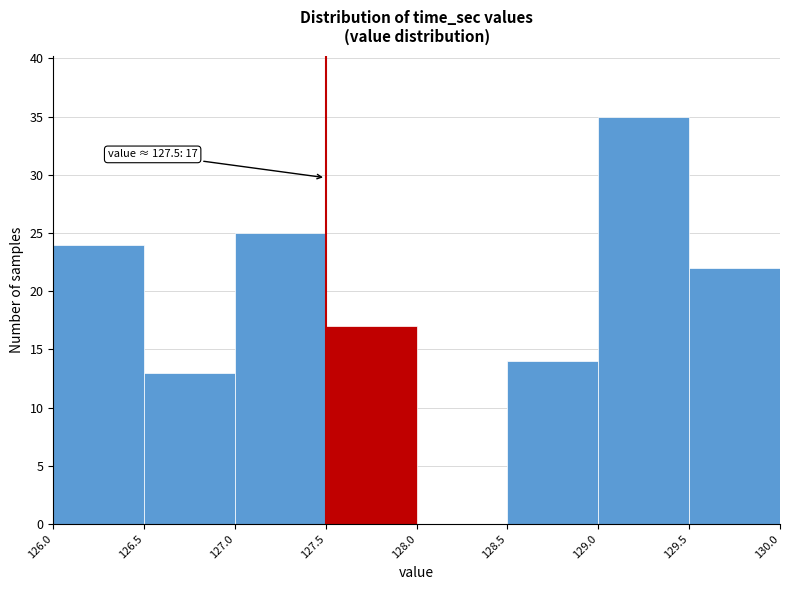

Over which range of the x-axis is the bar tallest?

129.0 to 129.5